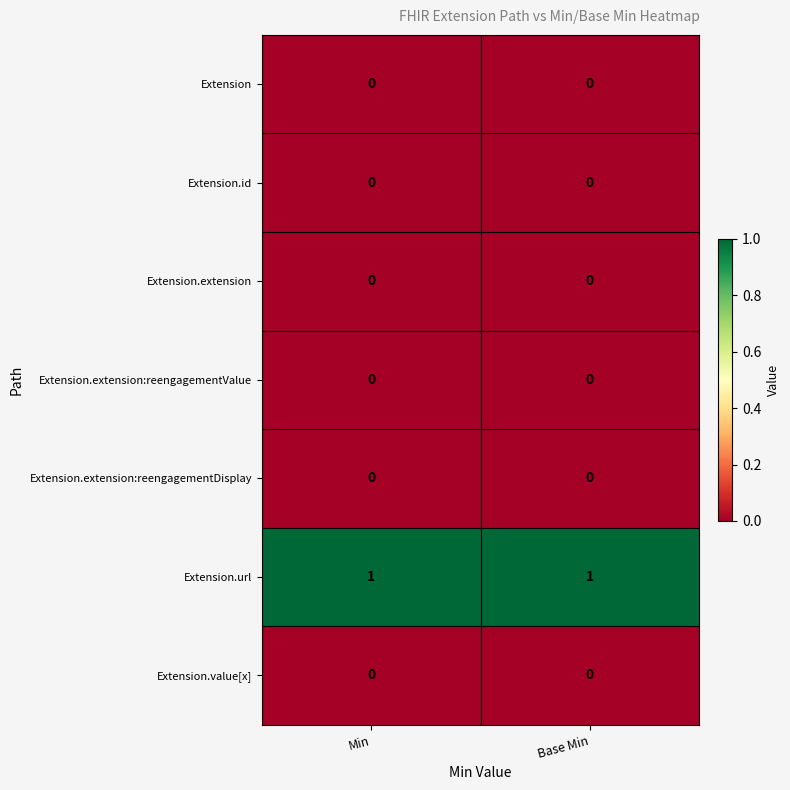

Which series has the largest total across all categories?

Extension.url